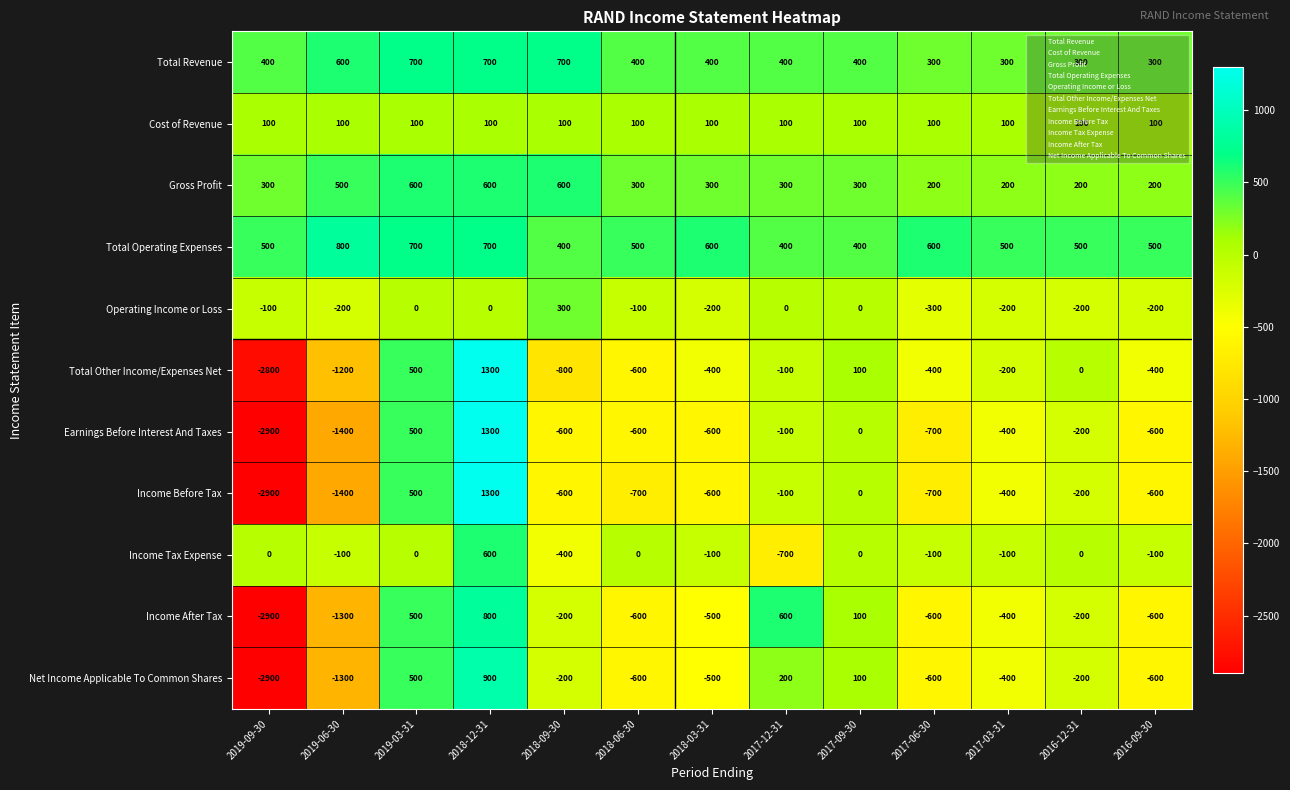

True or false: Operating Income or Loss has a value of -320 at 2017-12-31.

False